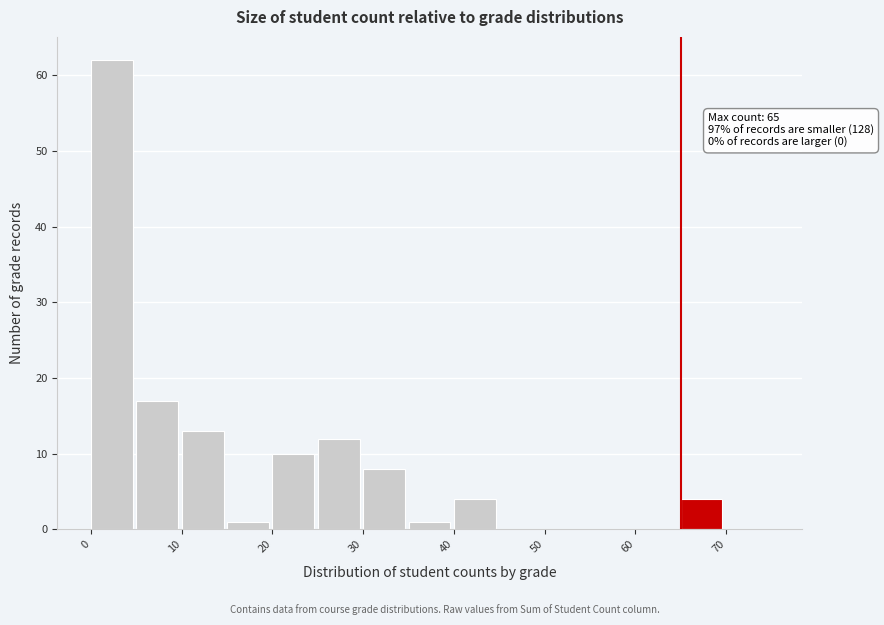

Which range on the x-axis has the tallest bar?

0 to 5